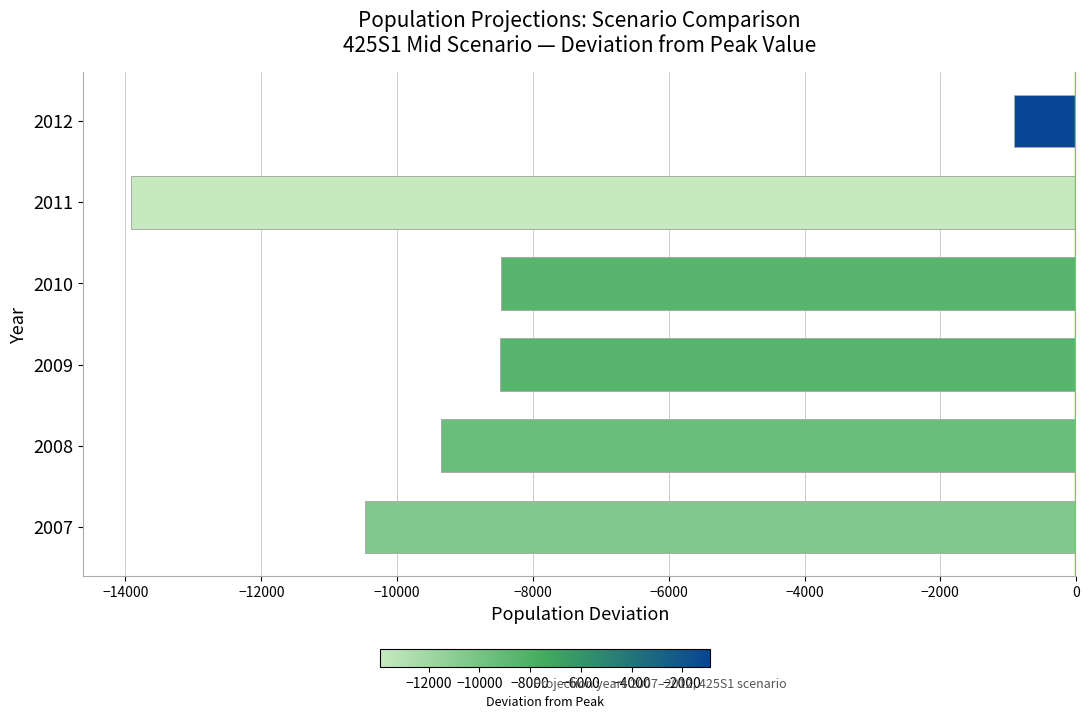

The chart shows a value of -10465.0 at 2007. True or false?

True